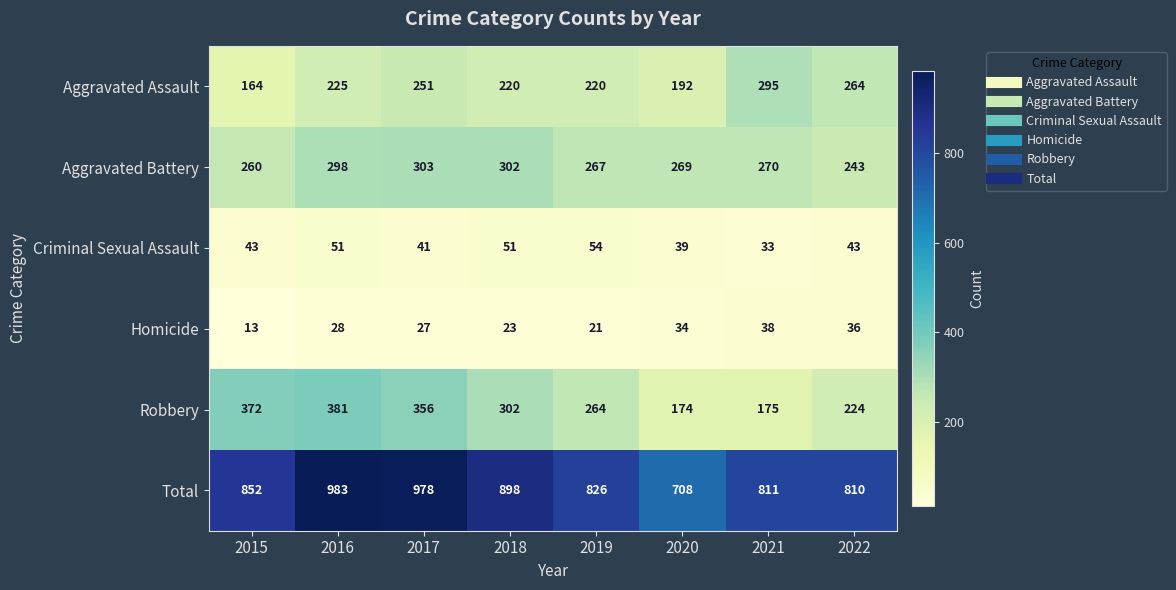

Which label corresponds to the largest value in the chart?

2016